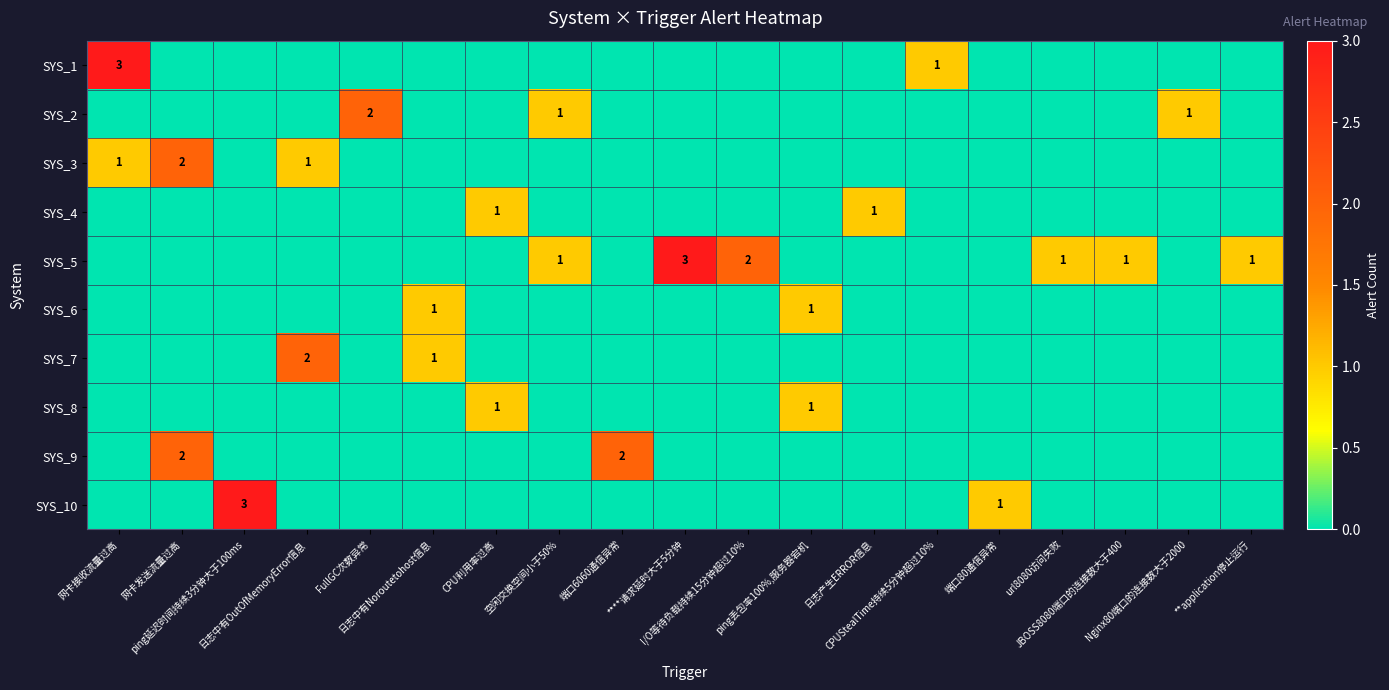

List the series in order of their peak value, lowest first.

SYS_4, SYS_6, SYS_8, SYS_2, SYS_3, SYS_7, SYS_9, SYS_1, SYS_5, SYS_10